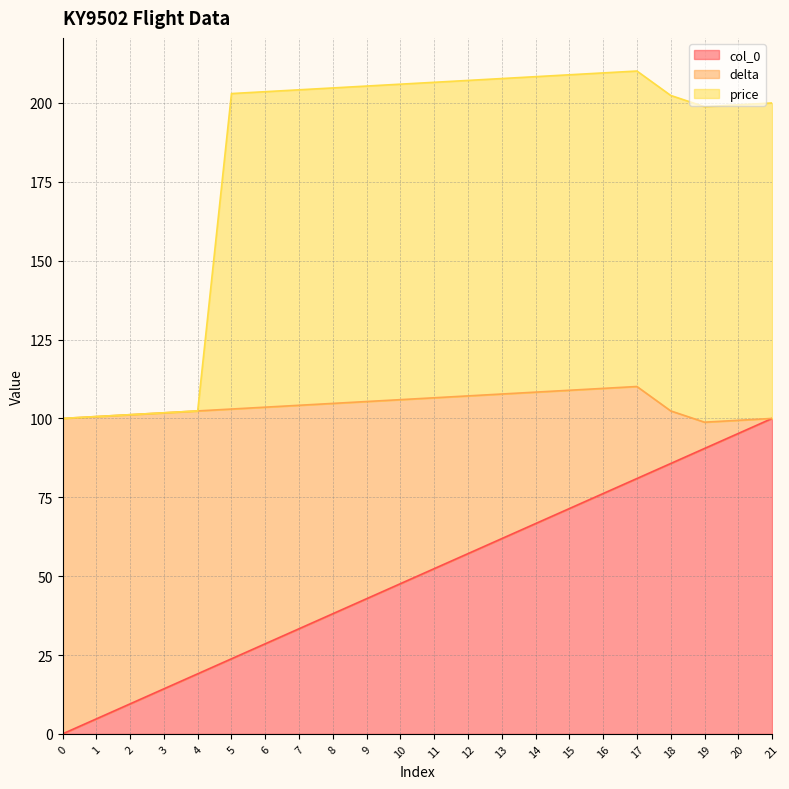

What is the total value across all series at 12?

207.1